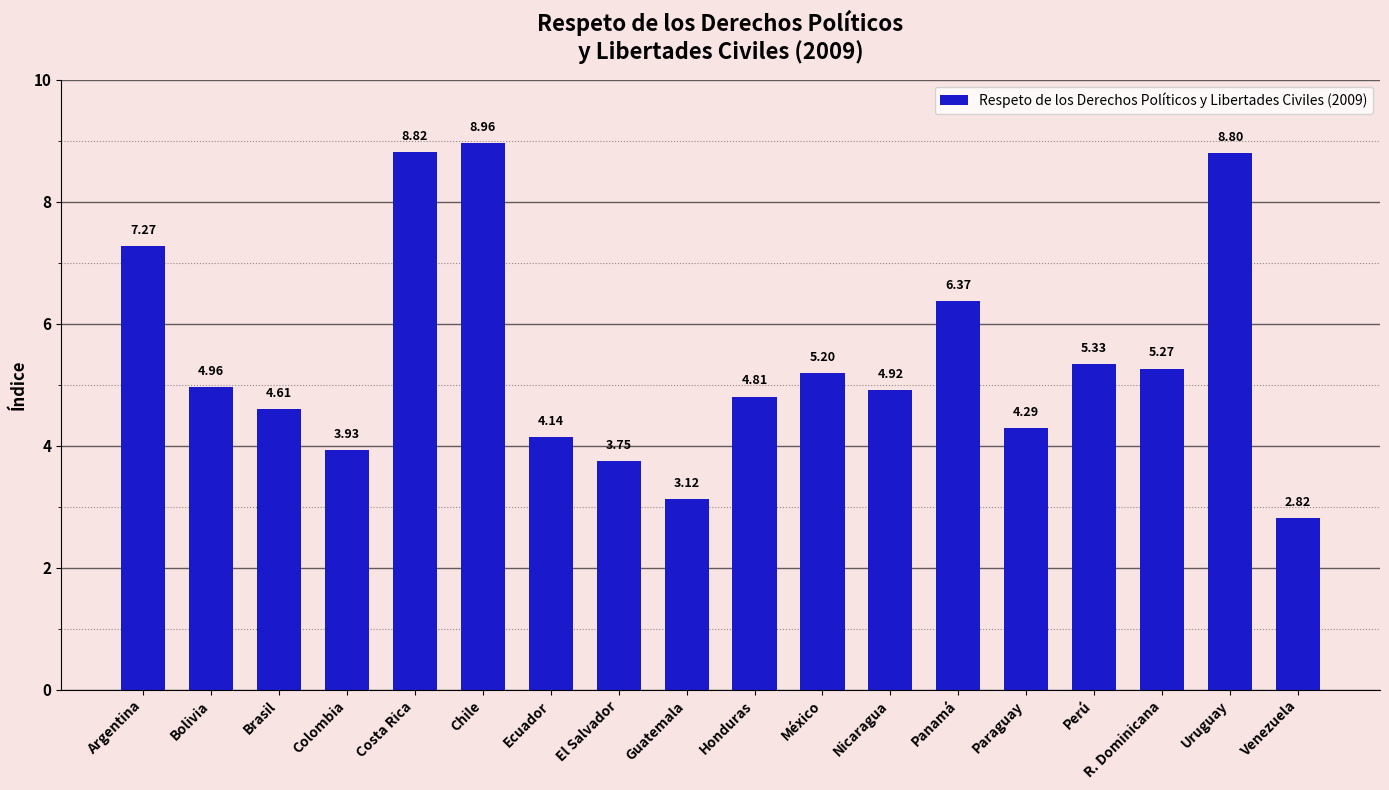

What is the change in value from Paraguay to Perú?

+1.0